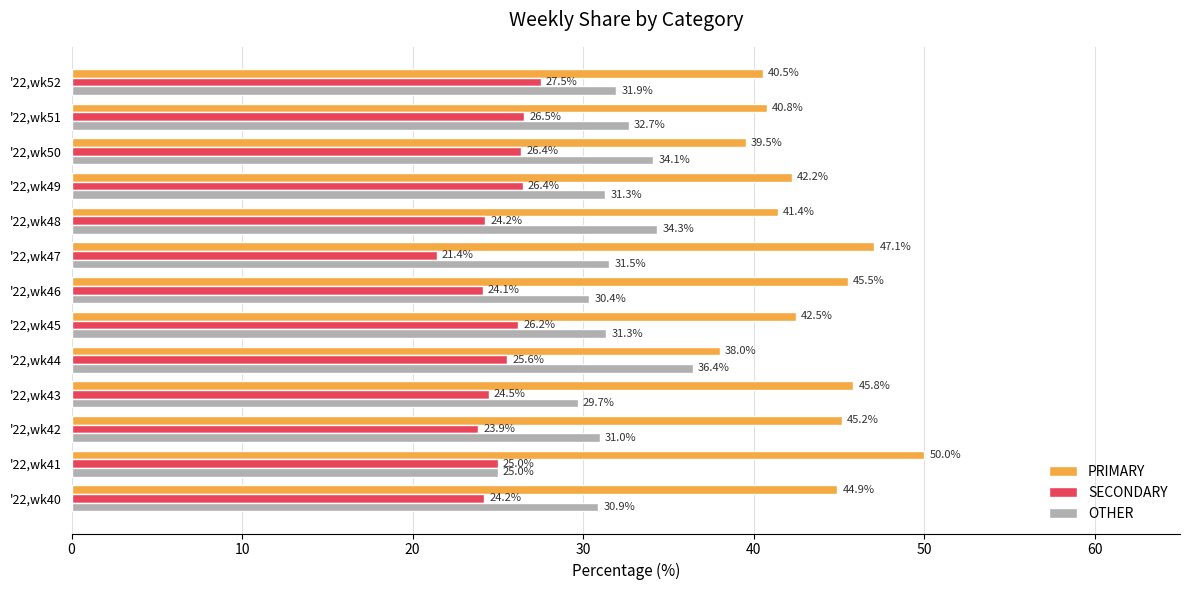

What is the sum of all PRIMARY values?

563.6